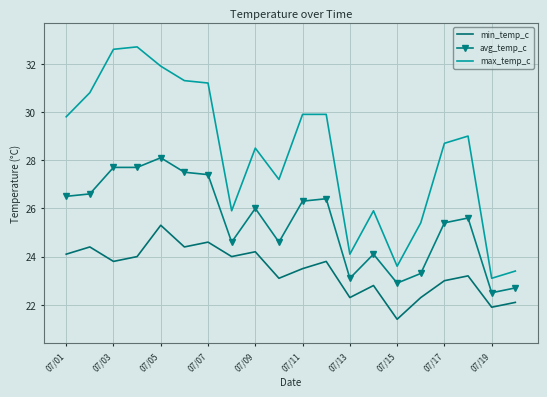

What is the difference between the maximum and minimum values in the avg_temp_c series?

5.6